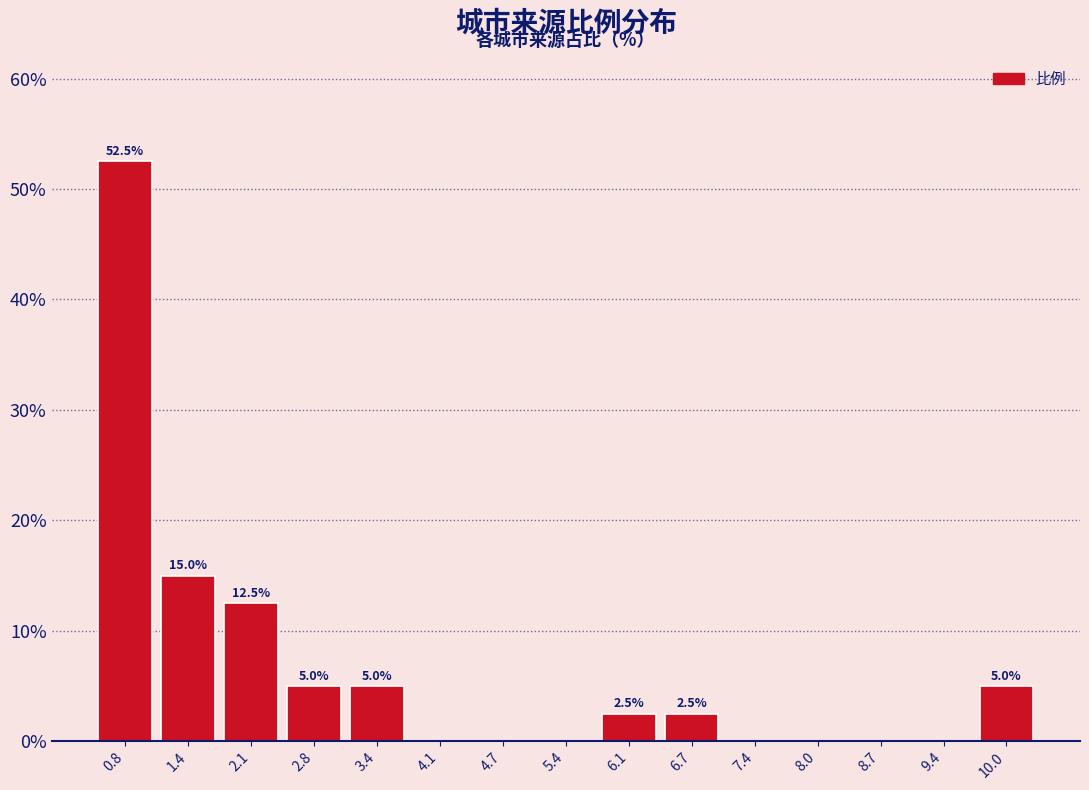

Which range on the x-axis has the tallest bar?

0.5 to 1.1